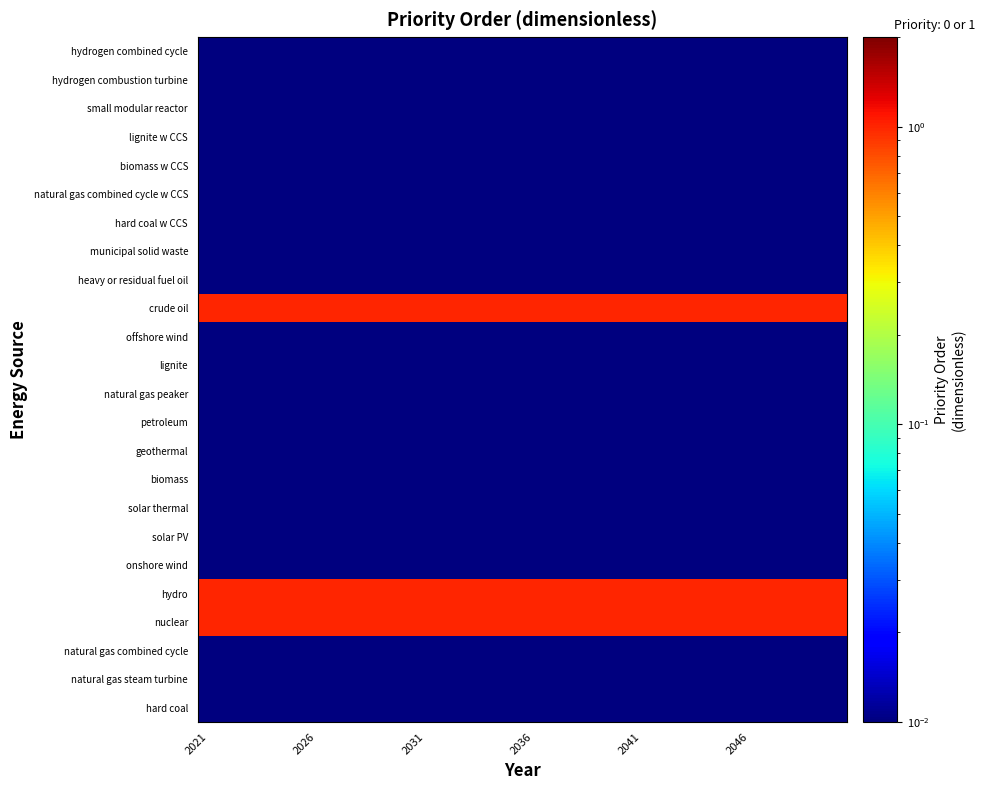

Reading left to right, transcribe all the data shown in this chart.

hard coal: 0.0	0.0	0.0	0.0	0.0	0.0	0.0	0.0	0.0	0.0	0.0	0.0	0.0	0.0	0.0	0.0	0.0	0.0	0.0	0.0	0.0	0.0	0.0	0.0	0.0	0.0	0.0	0.0	0.0	0.0
natural gas steam turbine: 0.0	0.0	0.0	0.0	0.0	0.0	0.0	0.0	0.0	0.0	0.0	0.0	0.0	0.0	0.0	0.0	0.0	0.0	0.0	0.0	0.0	0.0	0.0	0.0	0.0	0.0	0.0	0.0	0.0	0.0
natural gas combined cycle: 0.0	0.0	0.0	0.0	0.0	0.0	0.0	0.0	0.0	0.0	0.0	0.0	0.0	0.0	0.0	0.0	0.0	0.0	0.0	0.0	0.0	0.0	0.0	0.0	0.0	0.0	0.0	0.0	0.0	0.0
nuclear: 1.0	1.0	1.0	1.0	1.0	1.0	1.0	1.0	1.0	1.0	1.0	1.0	1.0	1.0	1.0	1.0	1.0	1.0	1.0	1.0	1.0	1.0	1.0	1.0	1.0	1.0	1.0	1.0	1.0	1.0
hydro: 1.0	1.0	1.0	1.0	1.0	1.0	1.0	1.0	1.0	1.0	1.0	1.0	1.0	1.0	1.0	1.0	1.0	1.0	1.0	1.0	1.0	1.0	1.0	1.0	1.0	1.0	1.0	1.0	1.0	1.0
onshore wind: 0.0	0.0	0.0	0.0	0.0	0.0	0.0	0.0	0.0	0.0	0.0	0.0	0.0	0.0	0.0	0.0	0.0	0.0	0.0	0.0	0.0	0.0	0.0	0.0	0.0	0.0	0.0	0.0	0.0	0.0
solar PV: 0.0	0.0	0.0	0.0	0.0	0.0	0.0	0.0	0.0	0.0	0.0	0.0	0.0	0.0	0.0	0.0	0.0	0.0	0.0	0.0	0.0	0.0	0.0	0.0	0.0	0.0	0.0	0.0	0.0	0.0
solar thermal: 0.0	0.0	0.0	0.0	0.0	0.0	0.0	0.0	0.0	0.0	0.0	0.0	0.0	0.0	0.0	0.0	0.0	0.0	0.0	0.0	0.0	0.0	0.0	0.0	0.0	0.0	0.0	0.0	0.0	0.0
biomass: 0.0	0.0	0.0	0.0	0.0	0.0	0.0	0.0	0.0	0.0	0.0	0.0	0.0	0.0	0.0	0.0	0.0	0.0	0.0	0.0	0.0	0.0	0.0	0.0	0.0	0.0	0.0	0.0	0.0	0.0
geothermal: 0.0	0.0	0.0	0.0	0.0	0.0	0.0	0.0	0.0	0.0	0.0	0.0	0.0	0.0	0.0	0.0	0.0	0.0	0.0	0.0	0.0	0.0	0.0	0.0	0.0	0.0	0.0	0.0	0.0	0.0
petroleum: 0.0	0.0	0.0	0.0	0.0	0.0	0.0	0.0	0.0	0.0	0.0	0.0	0.0	0.0	0.0	0.0	0.0	0.0	0.0	0.0	0.0	0.0	0.0	0.0	0.0	0.0	0.0	0.0	0.0	0.0
natural gas peaker: 0.0	0.0	0.0	0.0	0.0	0.0	0.0	0.0	0.0	0.0	0.0	0.0	0.0	0.0	0.0	0.0	0.0	0.0	0.0	0.0	0.0	0.0	0.0	0.0	0.0	0.0	0.0	0.0	0.0	0.0
lignite: 0.0	0.0	0.0	0.0	0.0	0.0	0.0	0.0	0.0	0.0	0.0	0.0	0.0	0.0	0.0	0.0	0.0	0.0	0.0	0.0	0.0	0.0	0.0	0.0	0.0	0.0	0.0	0.0	0.0	0.0
offshore wind: 0.0	0.0	0.0	0.0	0.0	0.0	0.0	0.0	0.0	0.0	0.0	0.0	0.0	0.0	0.0	0.0	0.0	0.0	0.0	0.0	0.0	0.0	0.0	0.0	0.0	0.0	0.0	0.0	0.0	0.0
crude oil: 1.0	1.0	1.0	1.0	1.0	1.0	1.0	1.0	1.0	1.0	1.0	1.0	1.0	1.0	1.0	1.0	1.0	1.0	1.0	1.0	1.0	1.0	1.0	1.0	1.0	1.0	1.0	1.0	1.0	1.0
heavy or residual fuel oil: 0.0	0.0	0.0	0.0	0.0	0.0	0.0	0.0	0.0	0.0	0.0	0.0	0.0	0.0	0.0	0.0	0.0	0.0	0.0	0.0	0.0	0.0	0.0	0.0	0.0	0.0	0.0	0.0	0.0	0.0
municipal solid waste: 0.0	0.0	0.0	0.0	0.0	0.0	0.0	0.0	0.0	0.0	0.0	0.0	0.0	0.0	0.0	0.0	0.0	0.0	0.0	0.0	0.0	0.0	0.0	0.0	0.0	0.0	0.0	0.0	0.0	0.0
hard coal w CCS: 0.0	0.0	0.0	0.0	0.0	0.0	0.0	0.0	0.0	0.0	0.0	0.0	0.0	0.0	0.0	0.0	0.0	0.0	0.0	0.0	0.0	0.0	0.0	0.0	0.0	0.0	0.0	0.0	0.0	0.0
natural gas combined cycle w CCS: 0.0	0.0	0.0	0.0	0.0	0.0	0.0	0.0	0.0	0.0	0.0	0.0	0.0	0.0	0.0	0.0	0.0	0.0	0.0	0.0	0.0	0.0	0.0	0.0	0.0	0.0	0.0	0.0	0.0	0.0
biomass w CCS: 0.0	0.0	0.0	0.0	0.0	0.0	0.0	0.0	0.0	0.0	0.0	0.0	0.0	0.0	0.0	0.0	0.0	0.0	0.0	0.0	0.0	0.0	0.0	0.0	0.0	0.0	0.0	0.0	0.0	0.0
lignite w CCS: 0.0	0.0	0.0	0.0	0.0	0.0	0.0	0.0	0.0	0.0	0.0	0.0	0.0	0.0	0.0	0.0	0.0	0.0	0.0	0.0	0.0	0.0	0.0	0.0	0.0	0.0	0.0	0.0	0.0	0.0
small modular reactor: 0.0	0.0	0.0	0.0	0.0	0.0	0.0	0.0	0.0	0.0	0.0	0.0	0.0	0.0	0.0	0.0	0.0	0.0	0.0	0.0	0.0	0.0	0.0	0.0	0.0	0.0	0.0	0.0	0.0	0.0
hydrogen combustion turbine: 0.0	0.0	0.0	0.0	0.0	0.0	0.0	0.0	0.0	0.0	0.0	0.0	0.0	0.0	0.0	0.0	0.0	0.0	0.0	0.0	0.0	0.0	0.0	0.0	0.0	0.0	0.0	0.0	0.0	0.0
hydrogen combined cycle: 0.0	0.0	0.0	0.0	0.0	0.0	0.0	0.0	0.0	0.0	0.0	0.0	0.0	0.0	0.0	0.0	0.0	0.0	0.0	0.0	0.0	0.0	0.0	0.0	0.0	0.0	0.0	0.0	0.0	0.0